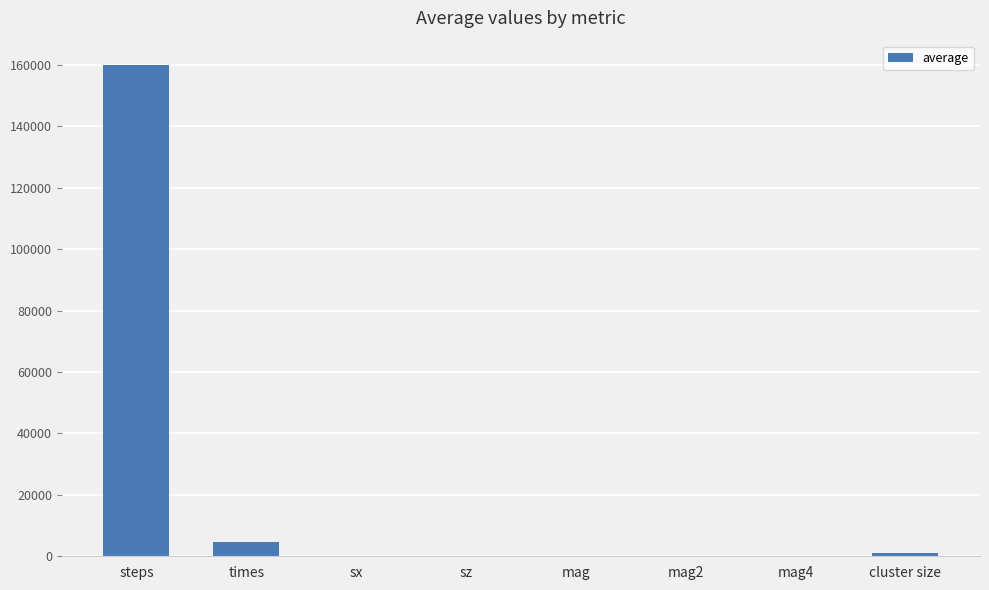

What is the maximum value shown in the chart?

159922.0